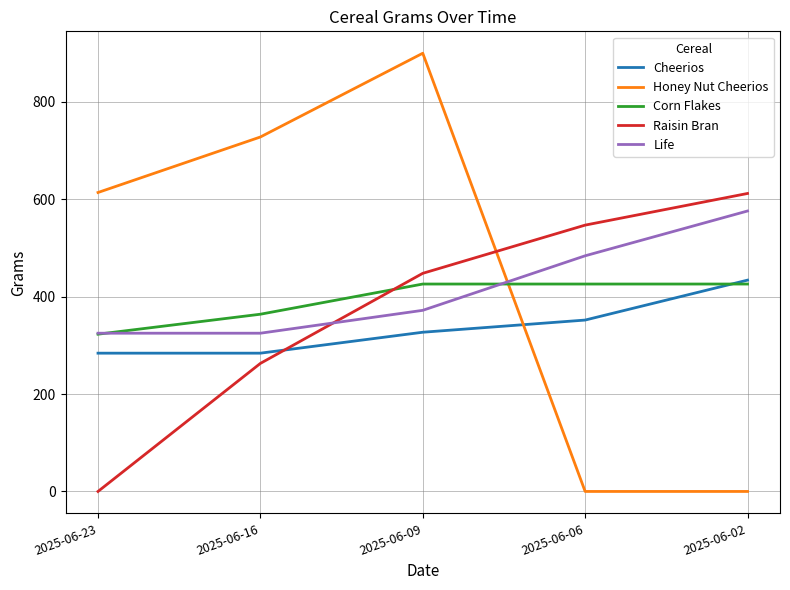

At which label is Raisin Bran closest to 306?

2025-06-16